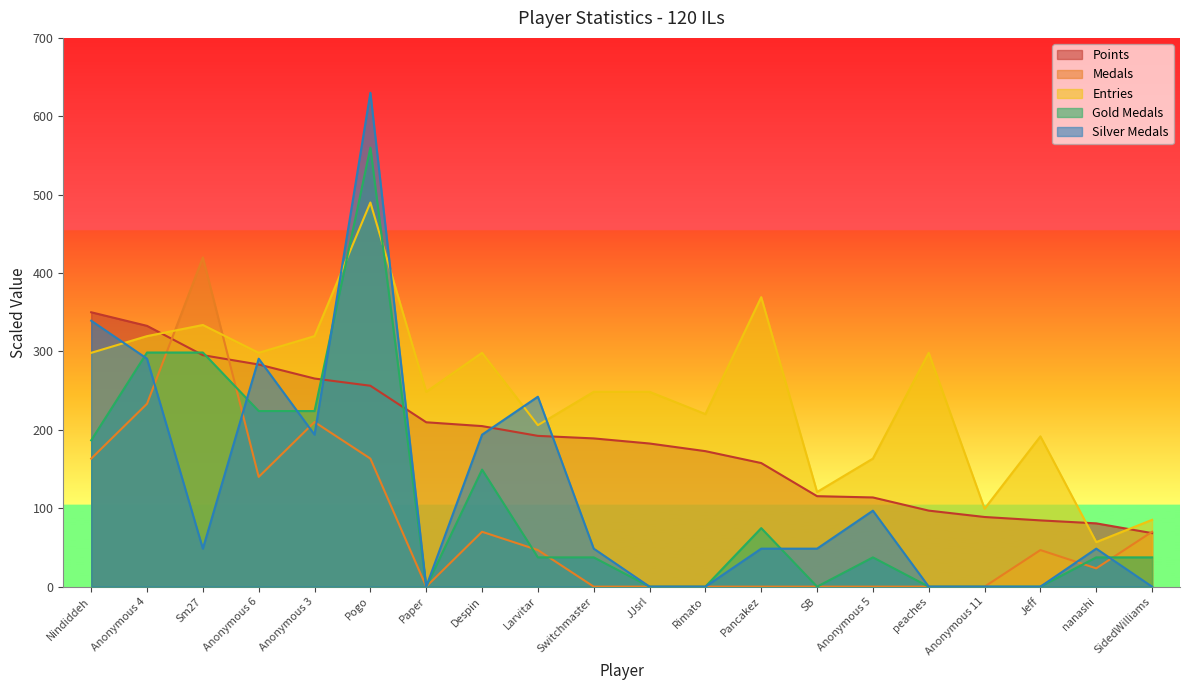

True or false: Entries has a value of 400.1 at JJsrl.

False